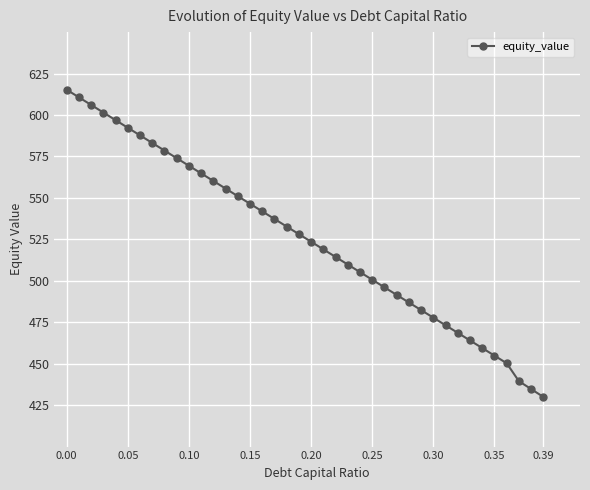

What is the smallest value displayed?

430.0